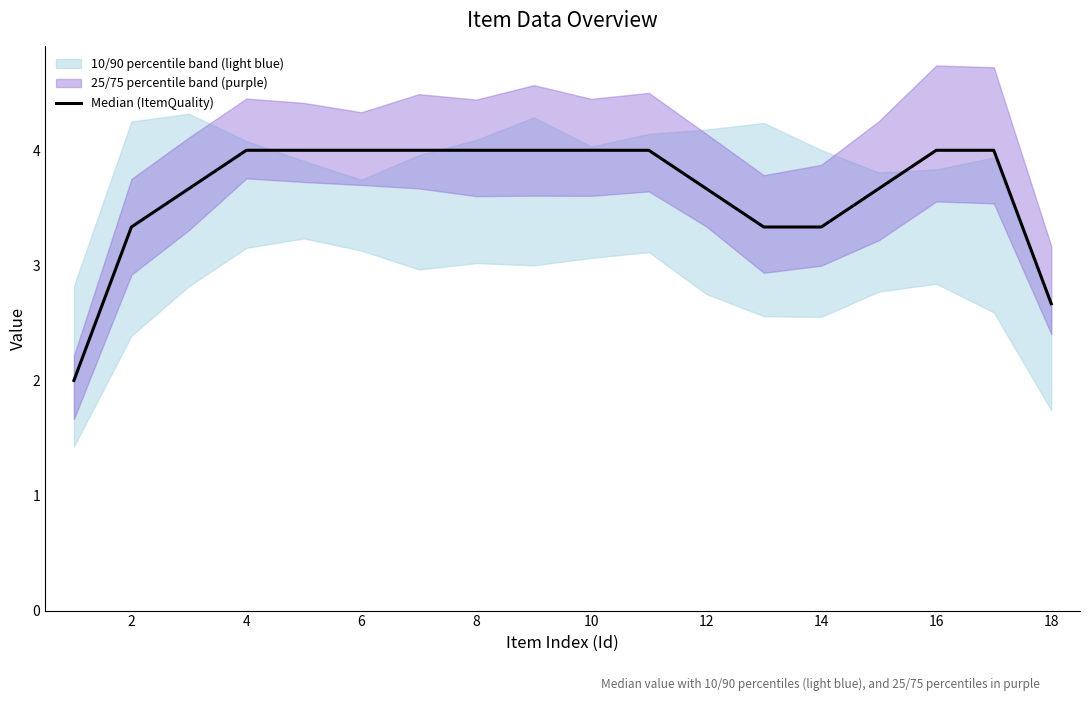

What is the greatest value displayed?

4.0